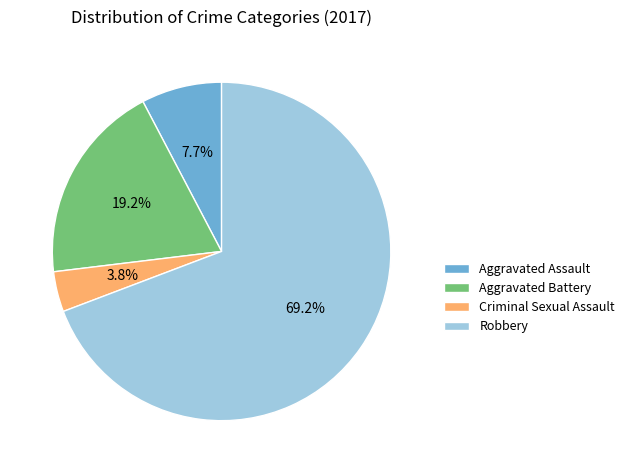

To the nearest percent, what percentage of the pie is Aggravated Battery?

19%